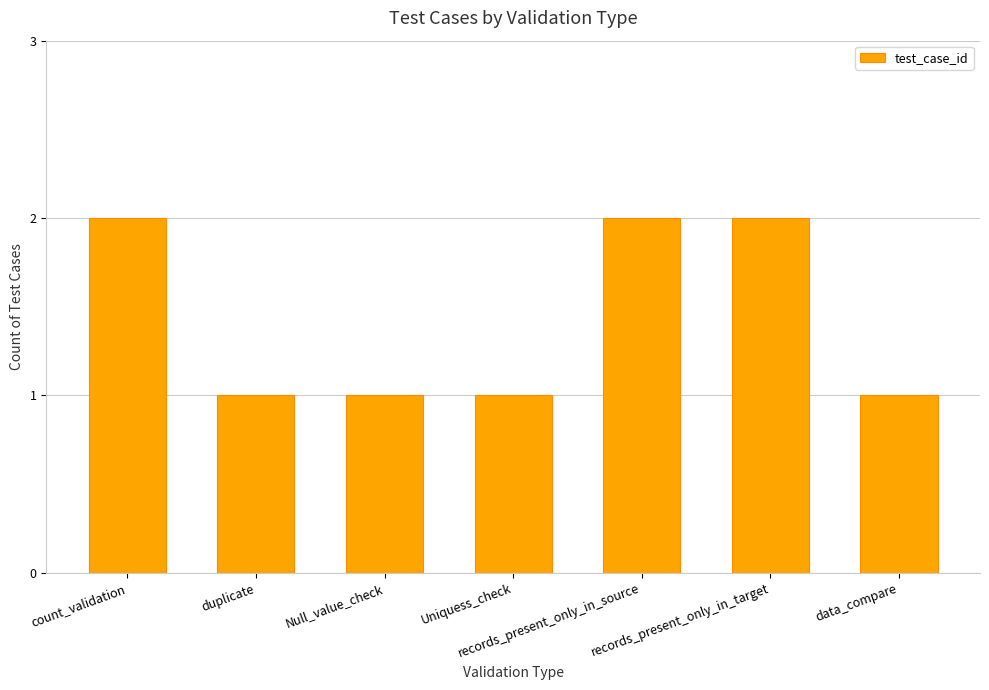

What is the smallest value displayed?

1